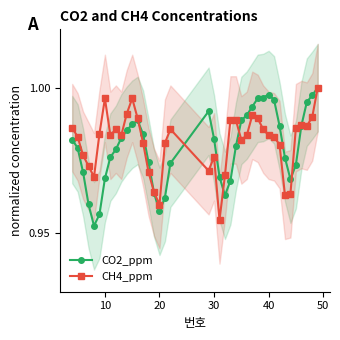

Does the chart have visible grid lines?

No